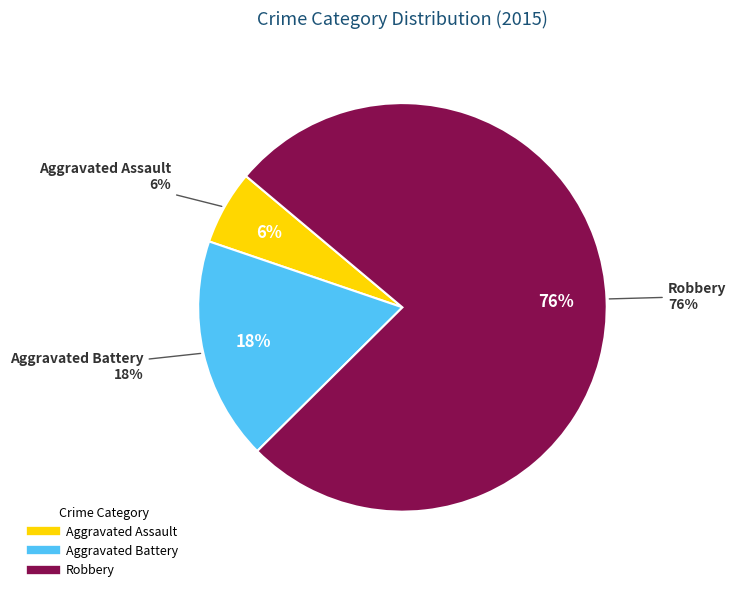

To the nearest percent, what is the difference between the Aggravated Battery and Aggravated Assault slice percentages?

12%